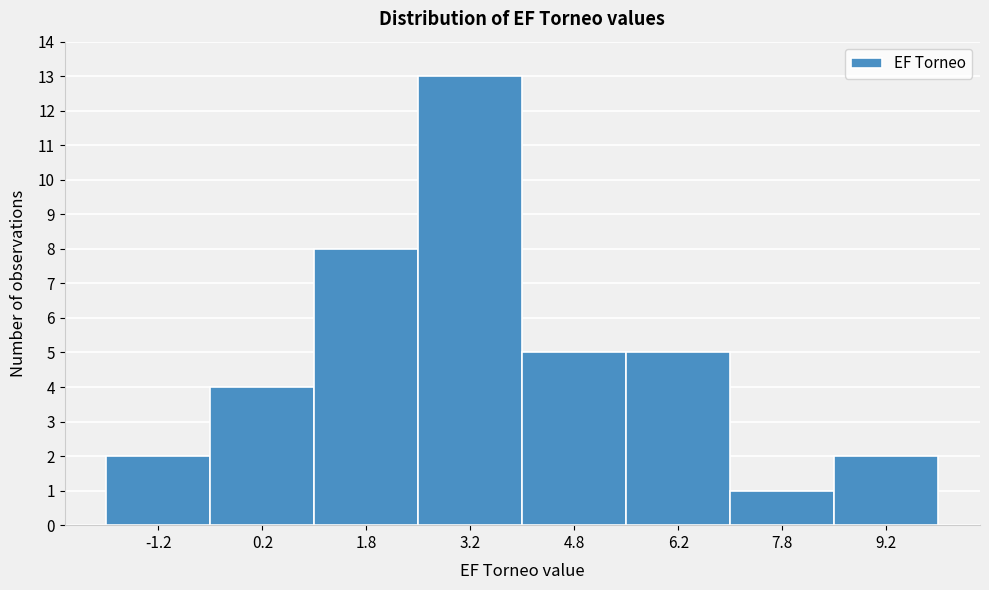

Reading left to right, transcribe this chart: for each bar, give the range it covers on the x-axis and its height. Neither the bar edges nor the heights are printed on the chart, so give them approximately, as read against the axes.

-2.0 to -0.5: 2
-0.5 to 1.0: 4
1.0 to 2.5: 8
2.5 to 4.0: 13
4.0 to 5.5: 5
5.5 to 7.0: 5
7.0 to 8.5: 1
8.5 to 10.0: 2